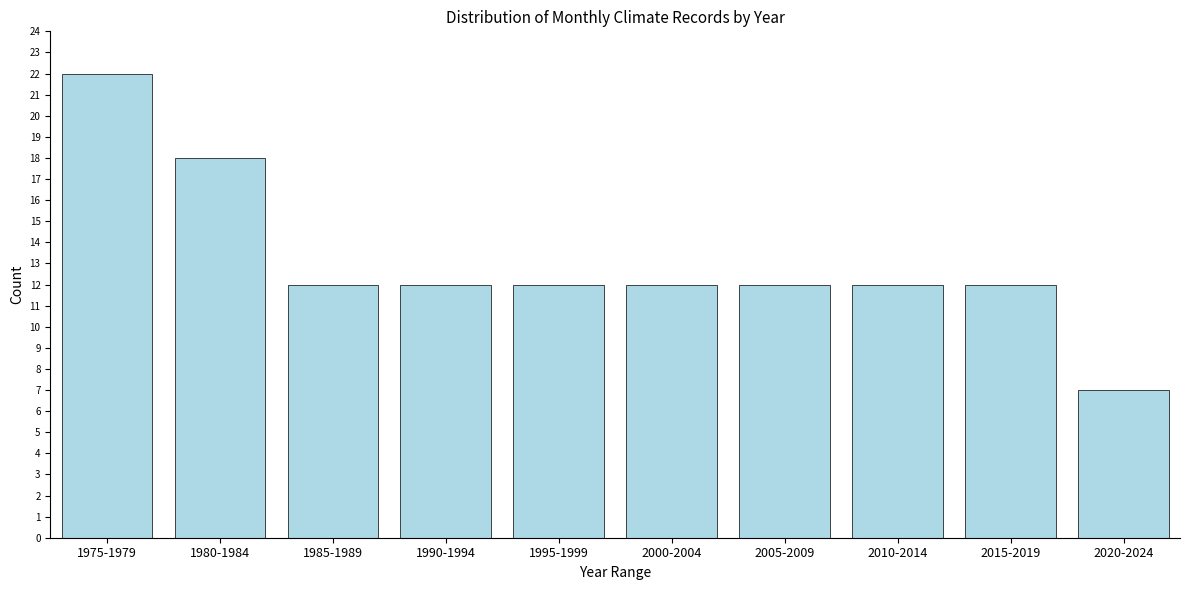

Reading right to left, transcribe all the data shown in this chart.

7	12	12	12	12	12	12	12	18	22